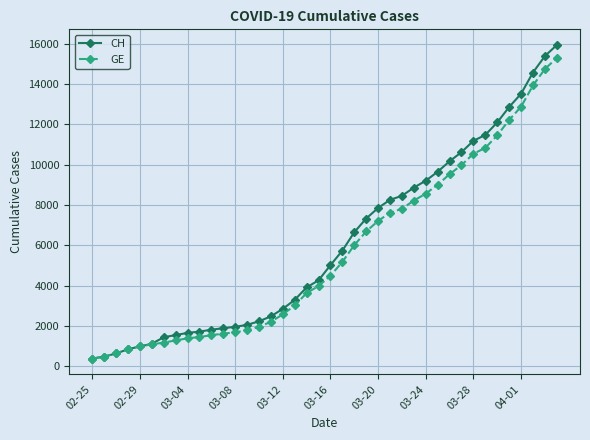

What is the sum of all GE values?

225656